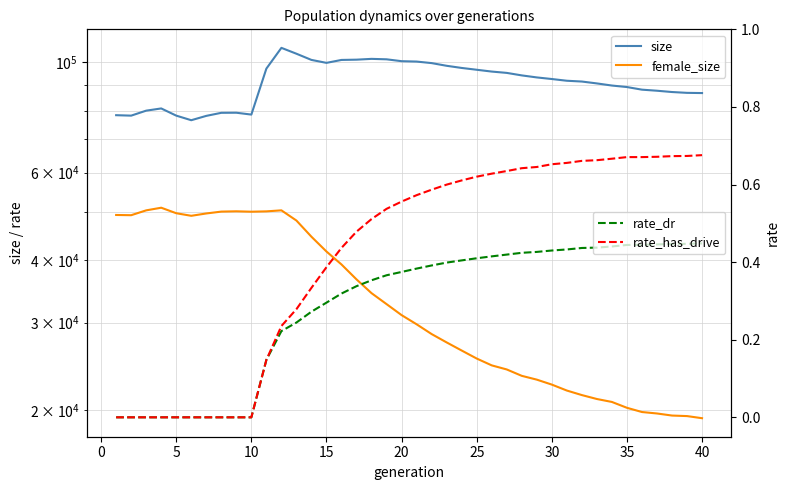

What is the average value of the rate_has_drive series?

0.4